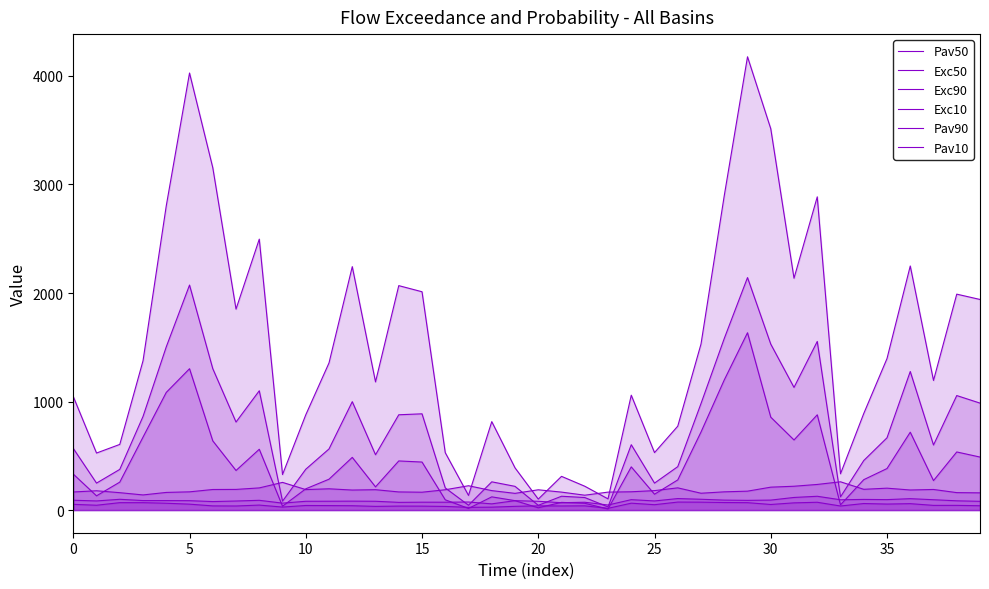

True or false: Pav90 and Exc10 cross at least once.

False